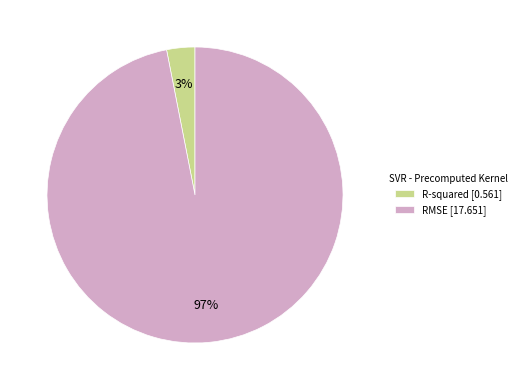

Is it true that R-squared [0.561] is 10% of the pie?

False